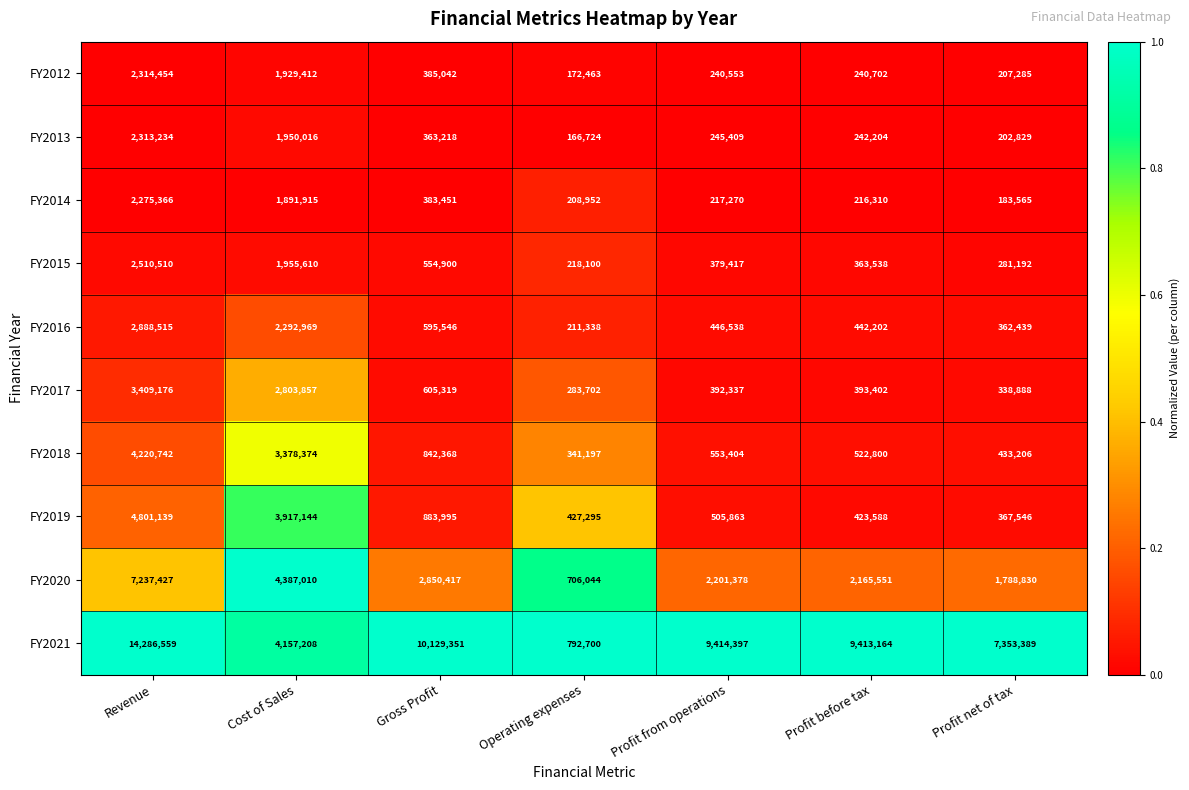

Where is FY2014 nearest to the value 1229465?

Cost of Sales